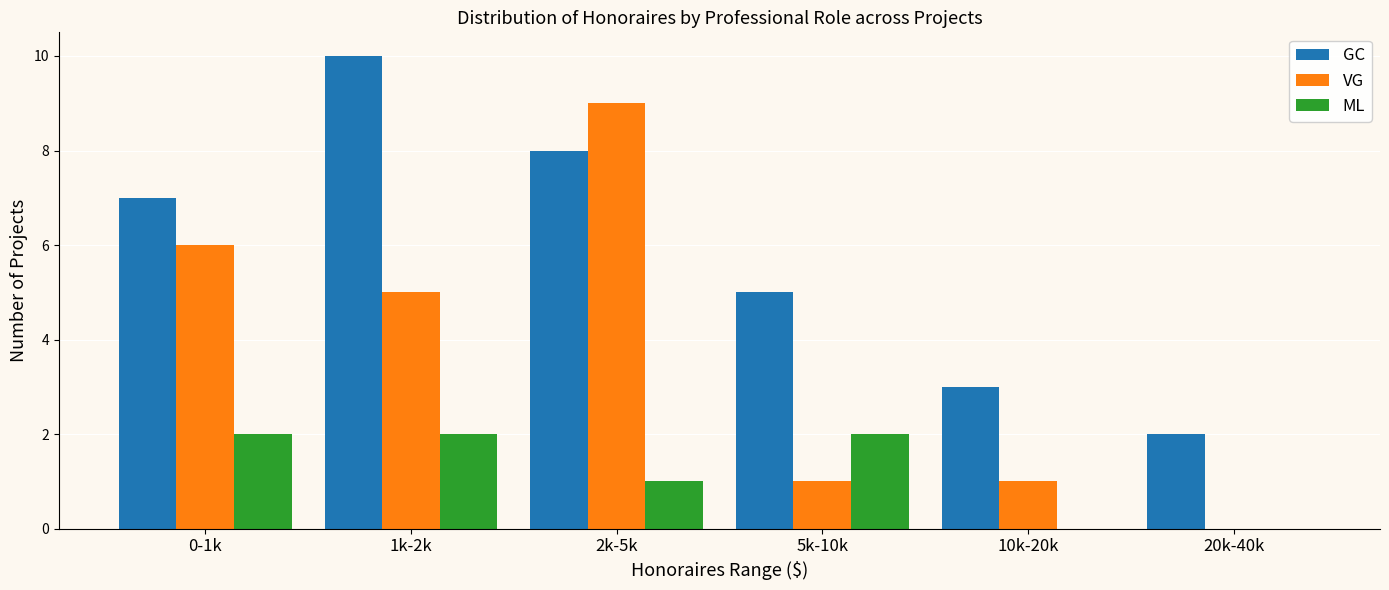

Are the bars grouped side by side (vs. stacked)?

Yes